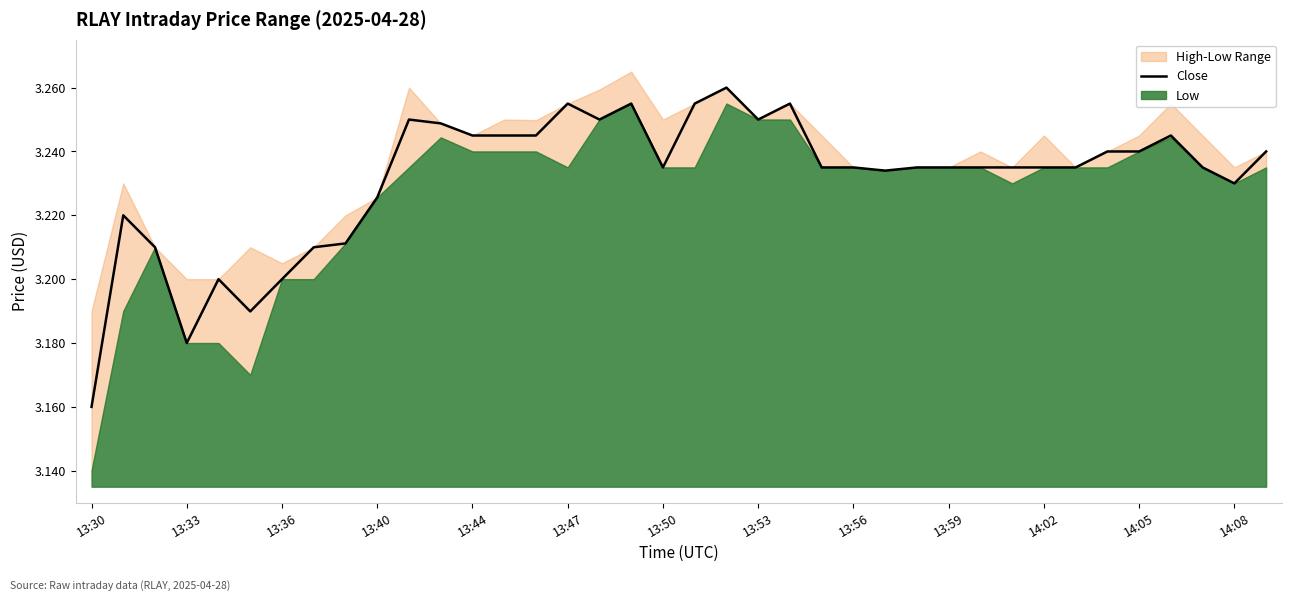

How many data points does each series have?

38